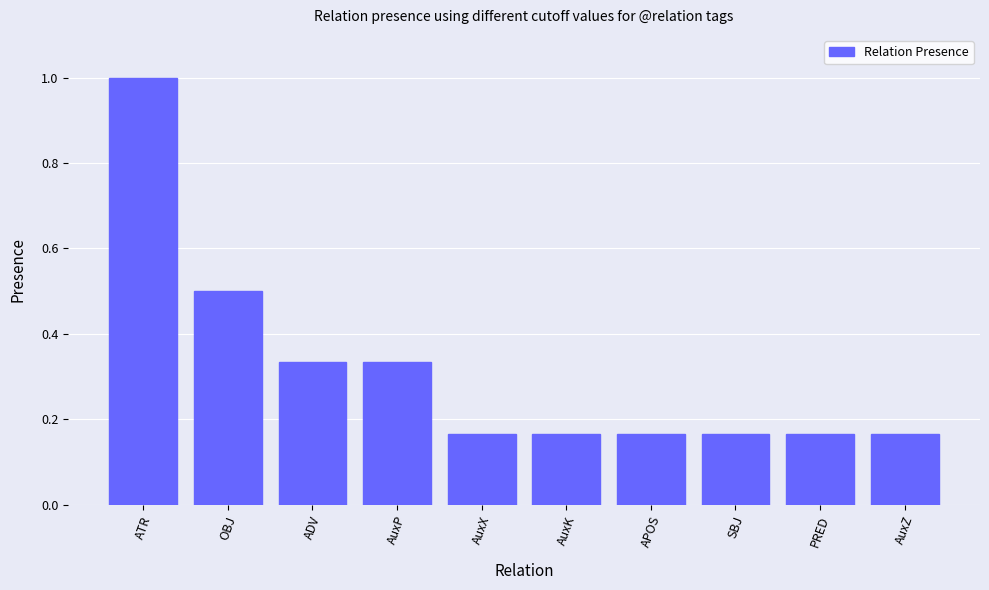

Which label corresponds to the largest value in the chart?

ATR